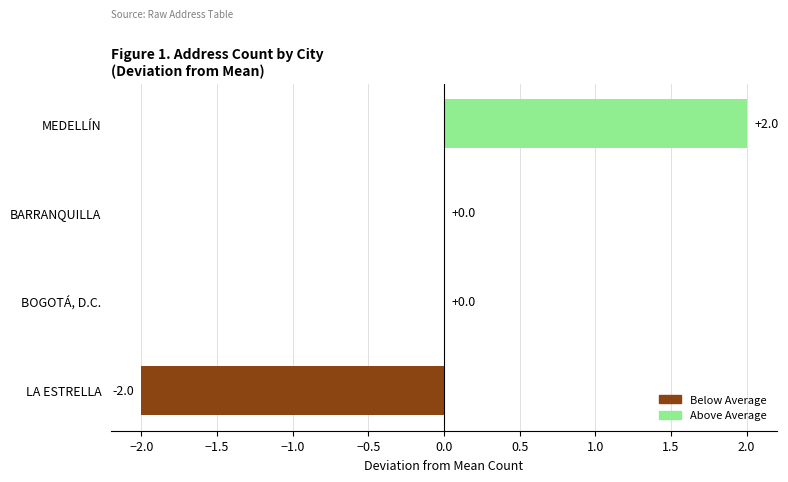

At which category does the chart reach its peak across all series?

MEDELLÍN